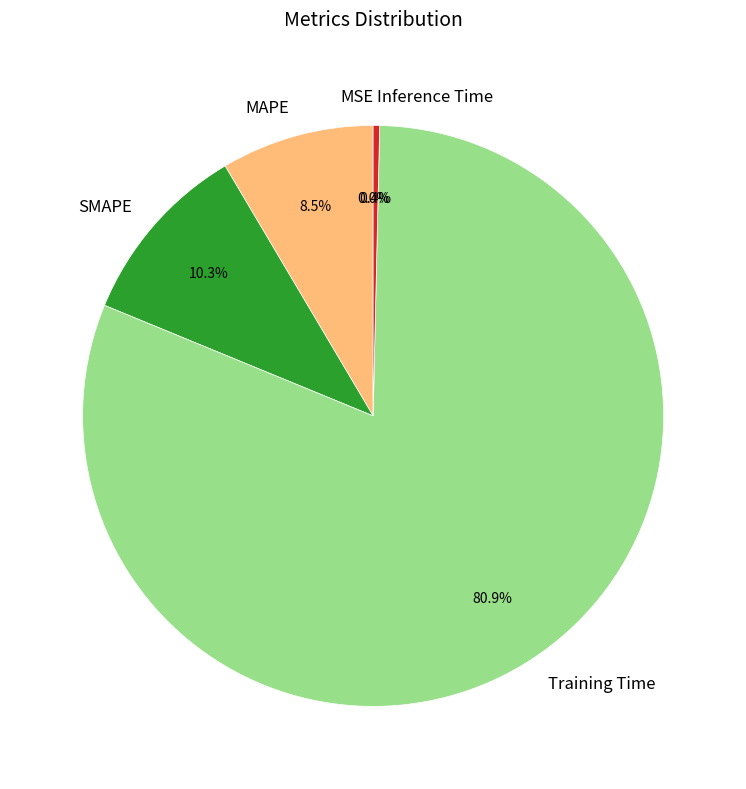

Which has a higher value, MAPE or SMAPE?

SMAPE